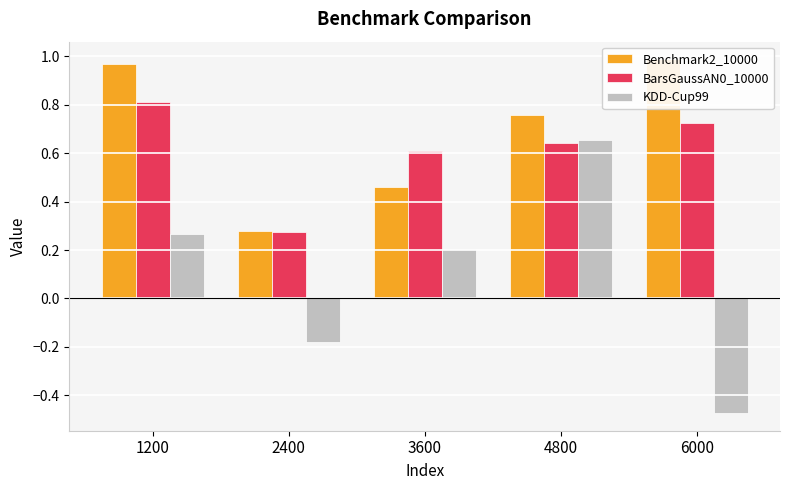

What is the approximate value of BarsGaussAN0_10000 at 3600?

0.6